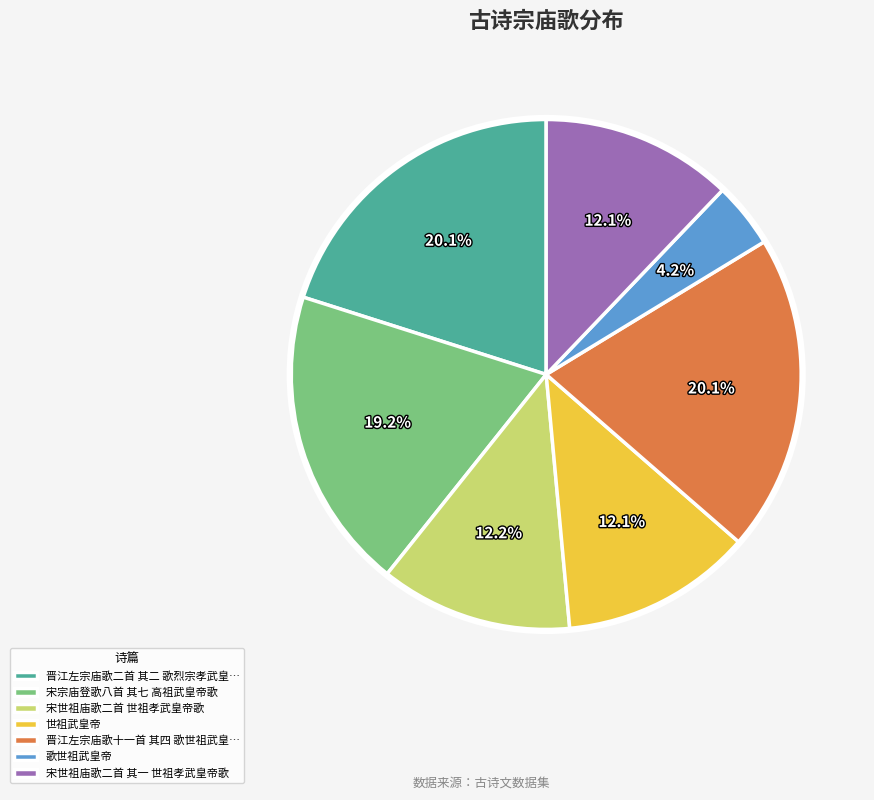

Count the number of slices in the pie.

7